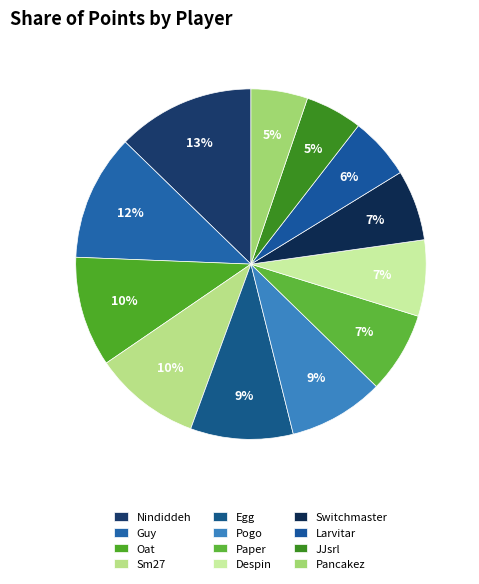

To the nearest percent, what portion does Pogo represent?

9%